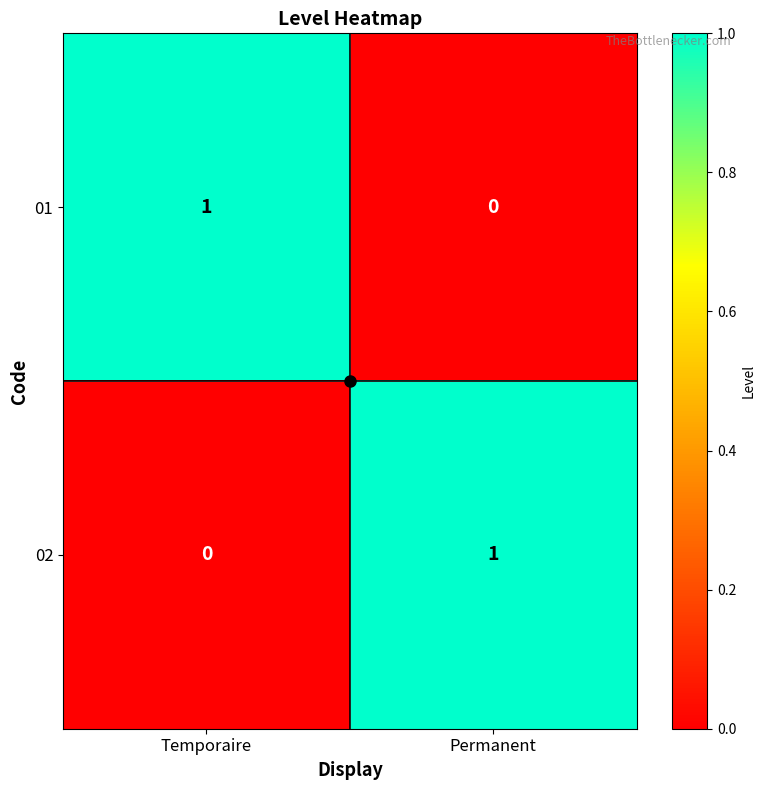

True or false: 02 has a value of 2 at Permanent.

False